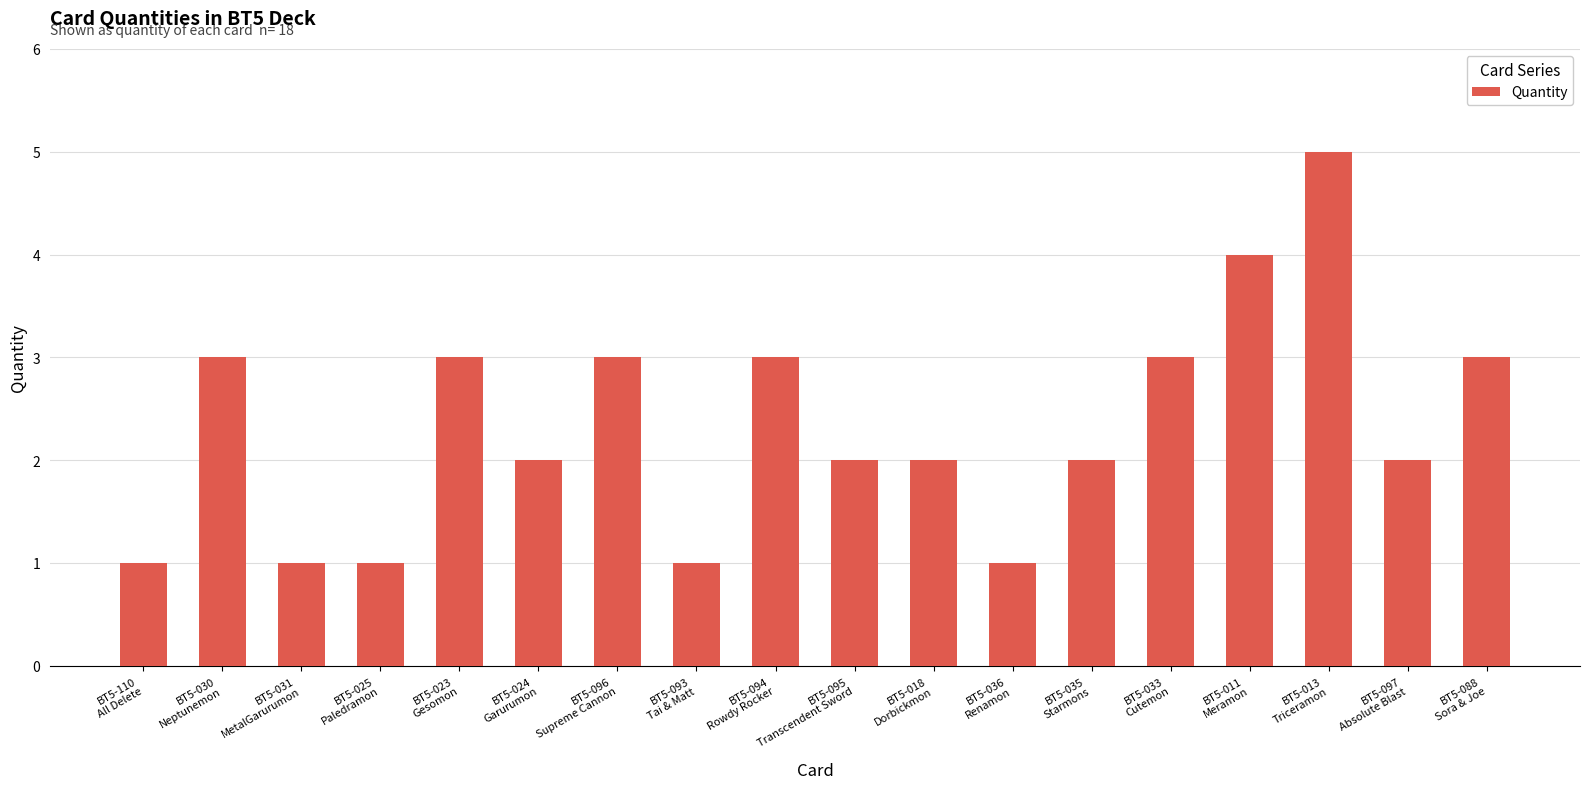

Which has a higher value, BT5-024
Garurumon or BT5-013
Triceramon?

BT5-013
Triceramon